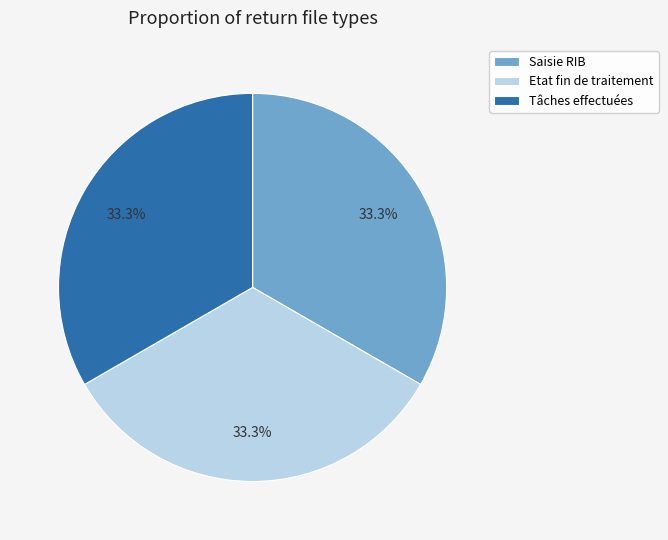

Do Etat fin de traitement and Saisie RIB together represent more than half of the pie?

Yes